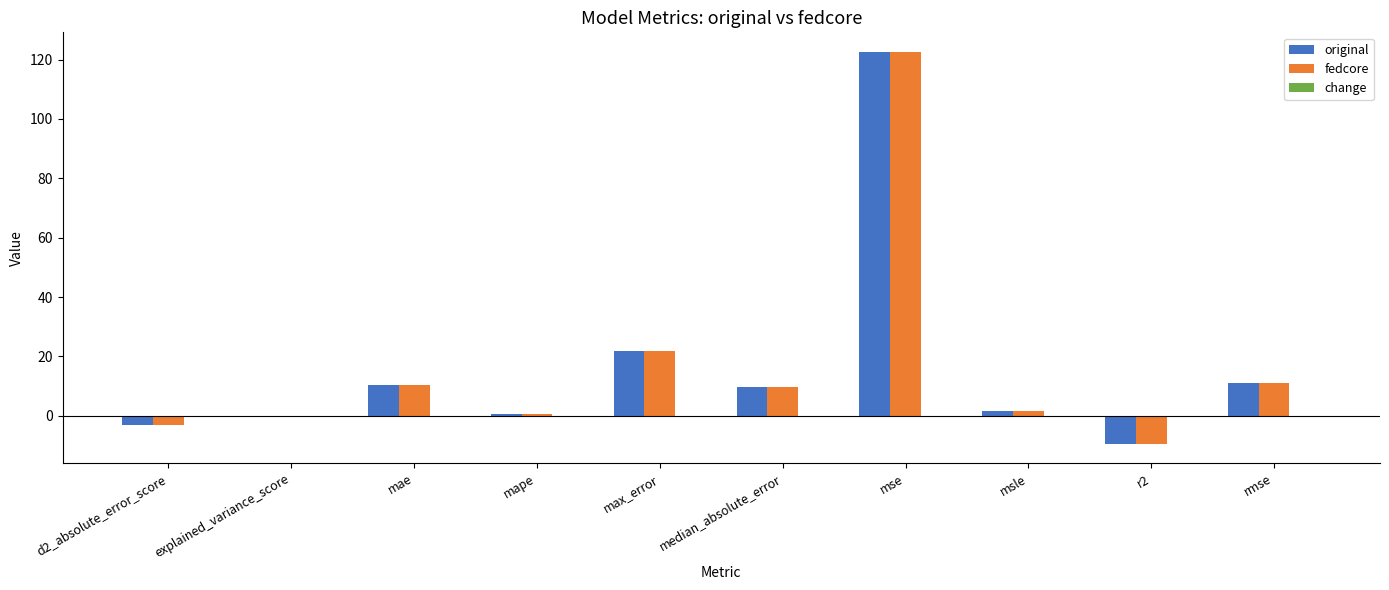

At which label does original reach its peak?

mse